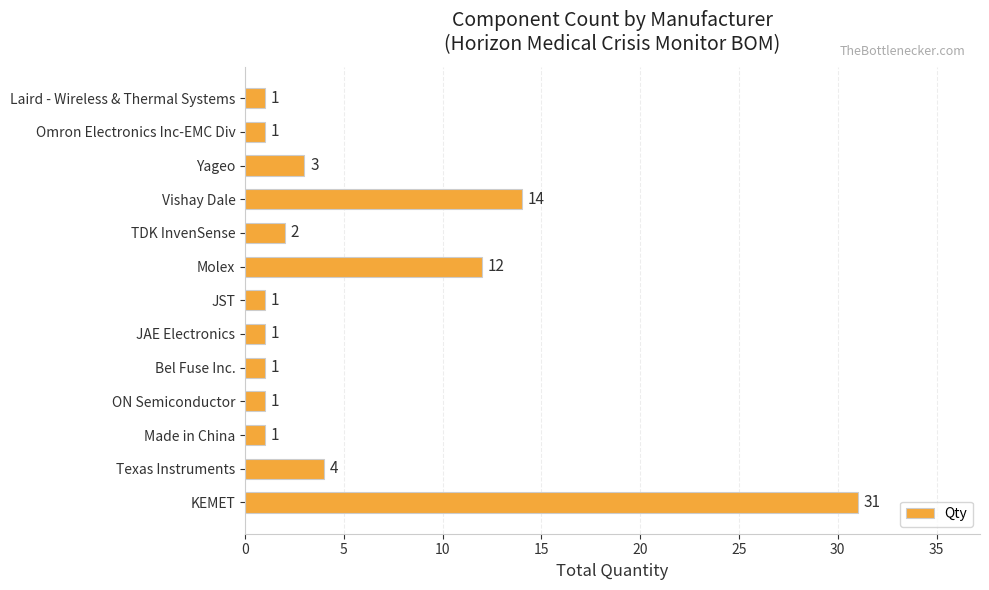

Reading bottom to top, what are all the values shown in this chart?

31	4	1	1	1	1	1	12	2	14	3	1	1